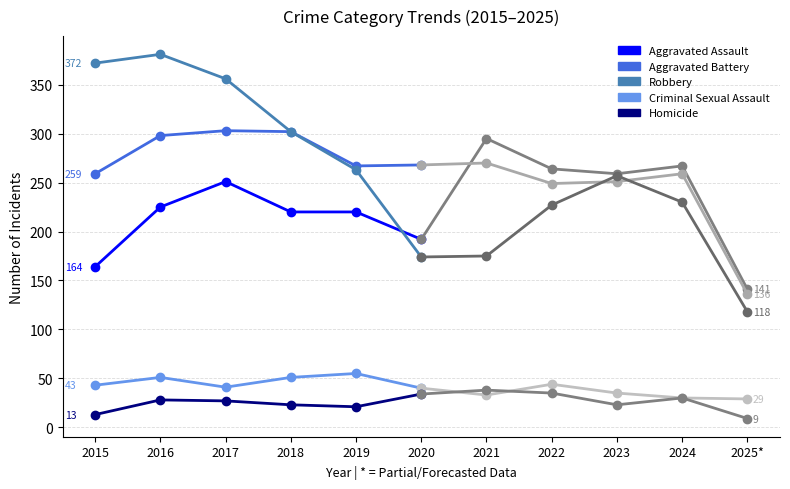

True or false: Criminal Sexual Assault and Aggravated Assault intersect in this chart.

False